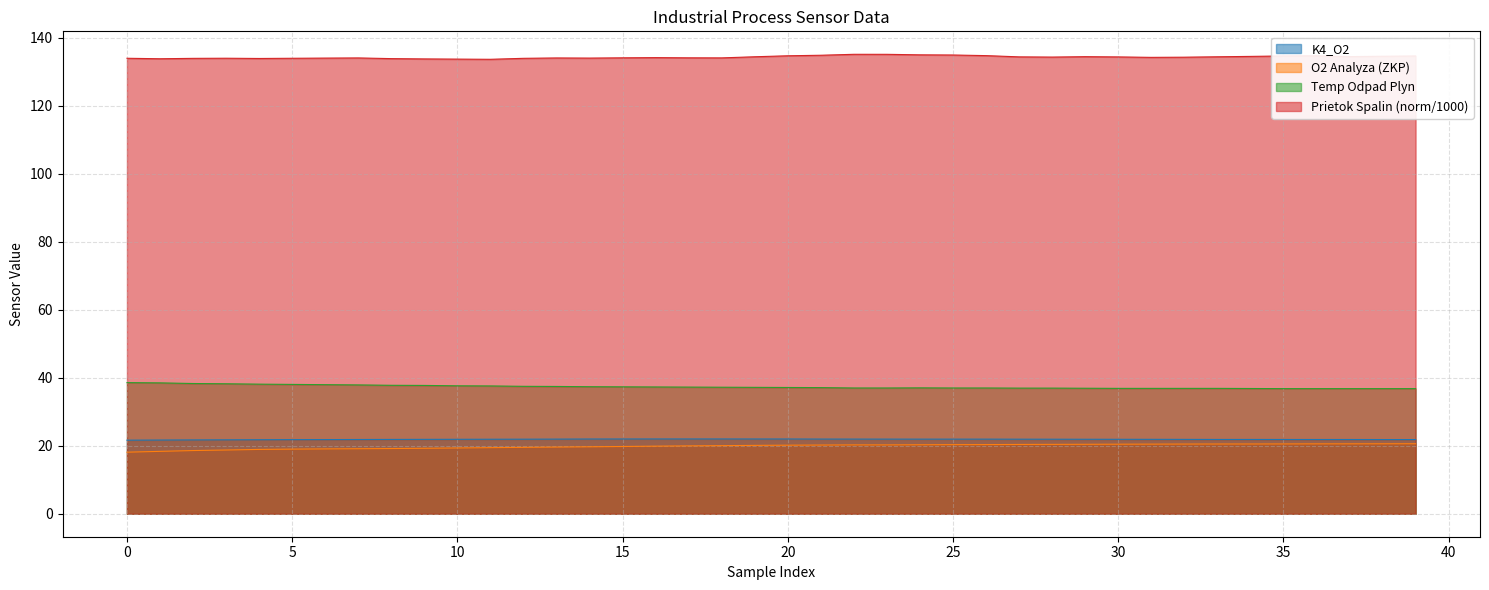

What is the approximate value of OC2_PLCK4_VAI_TEPLOTA_2_ODPAD_PLYN_ZA_GRANI at 21?

37.1